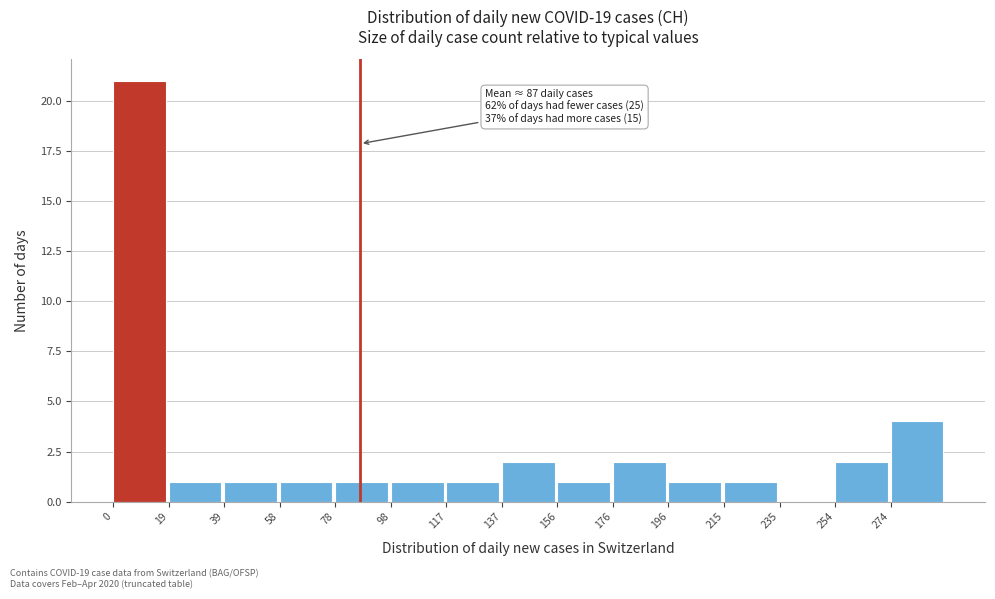

Over which range of the x-axis is the bar tallest?

0.0 to 19.6